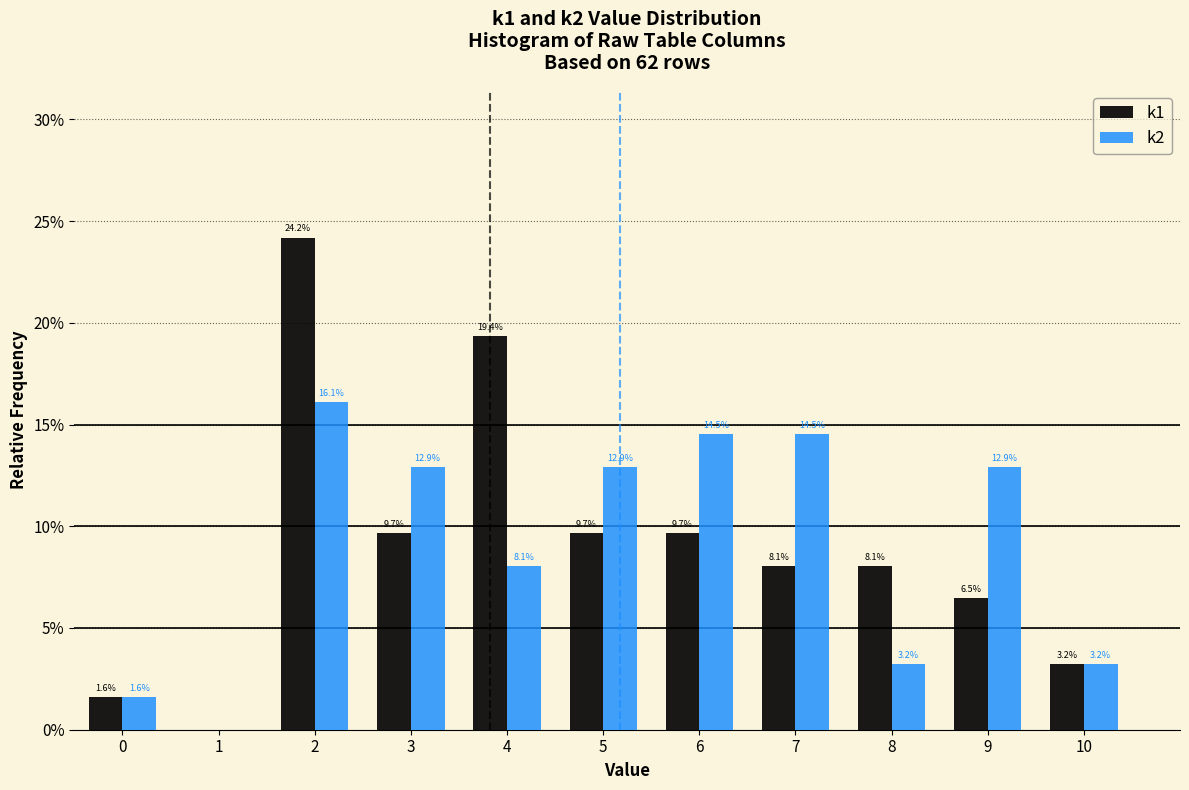

In the k1 series, which range on the x-axis has the tallest bar?

1.5 to 2.5